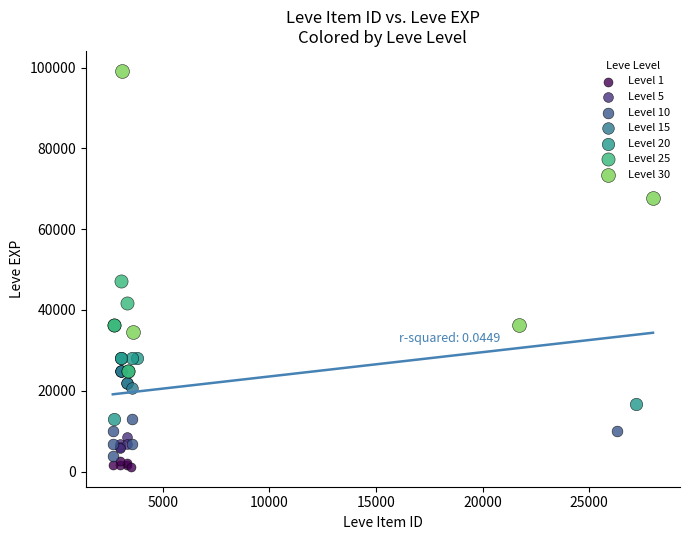

Which series has the widest spread of Y values?

Level 30